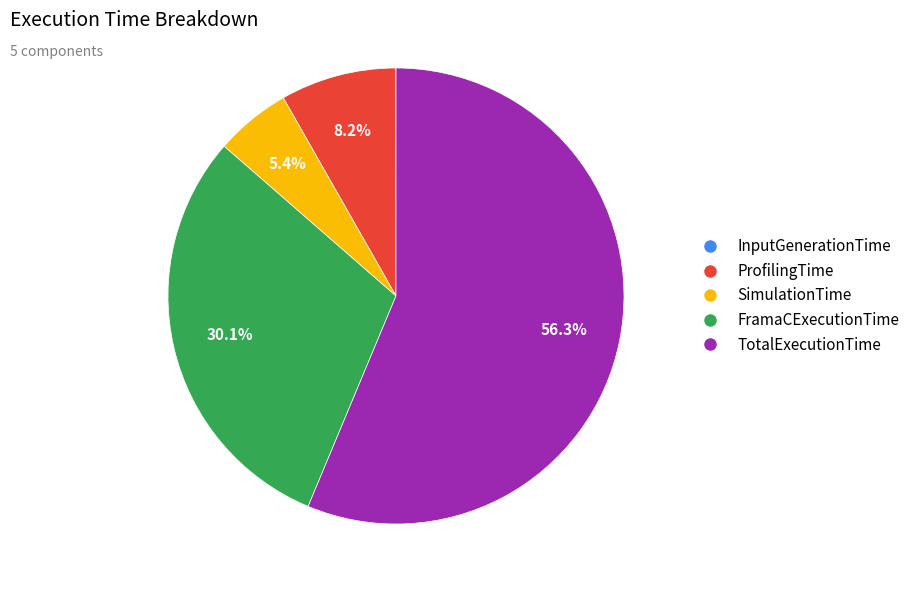

True or false: FramaCExecutionTime accounts for 40% of the total.

False